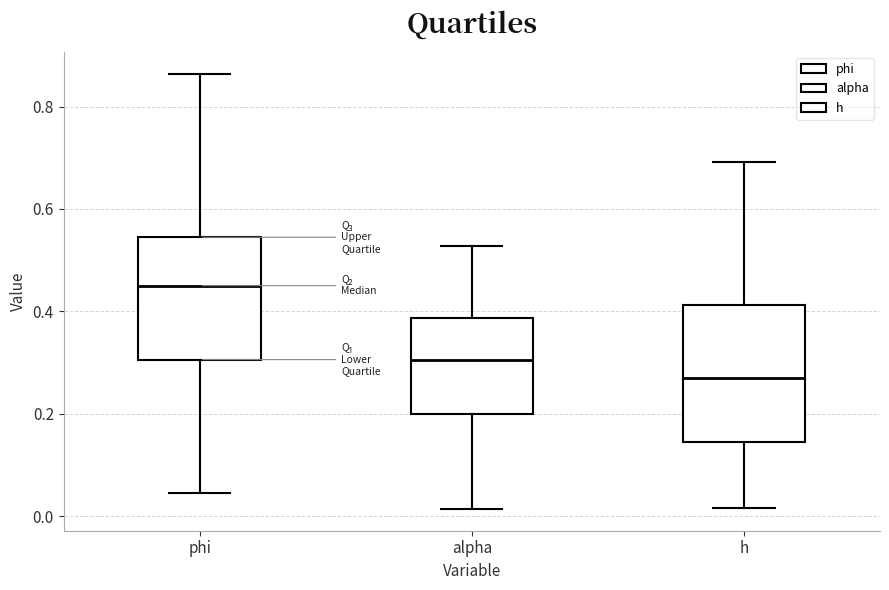

Where does the upper whisker of the box for phi end on the y-axis? The values are not printed on the chart, so give them approximately, as read against the axis.

0.86